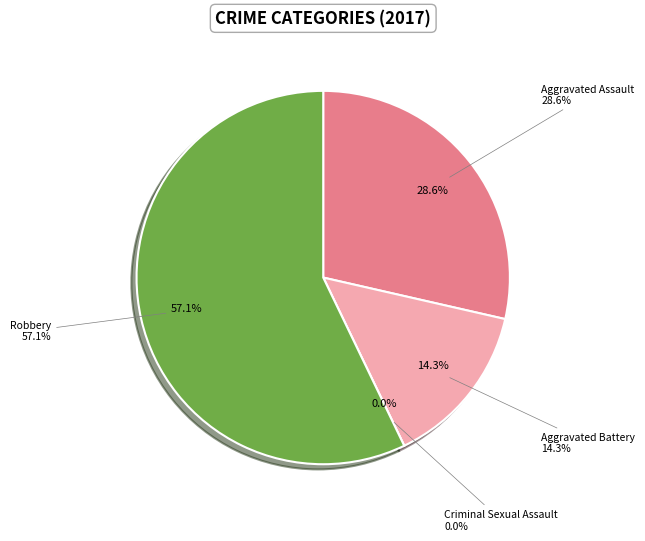

Which slice is the smallest?

Criminal Sexual Assault